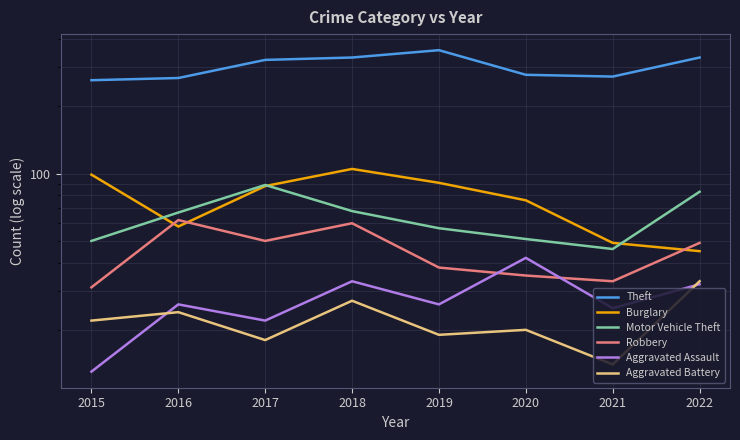

At which category does Burglary reach its first local peak?

2018